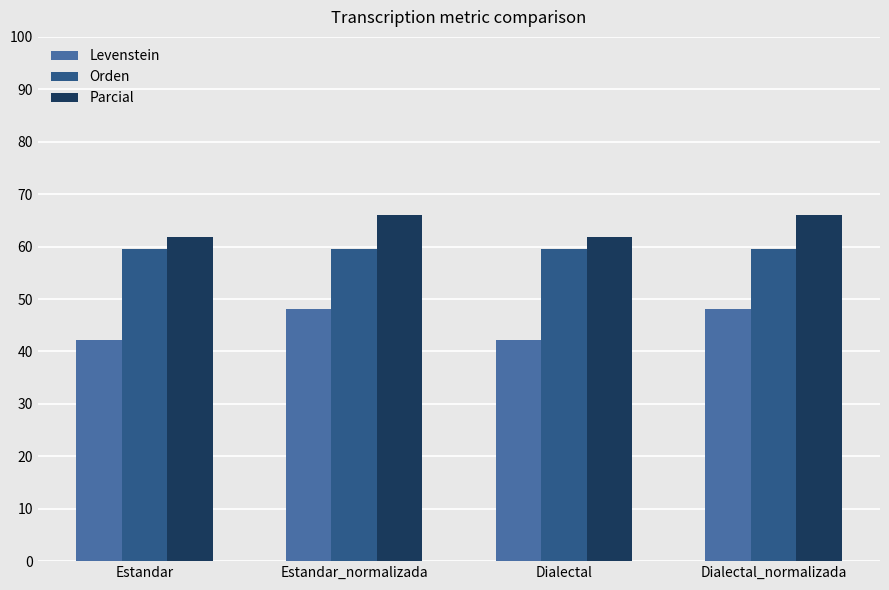

What is the total value across all series at Dialectal_normalizada?

173.7